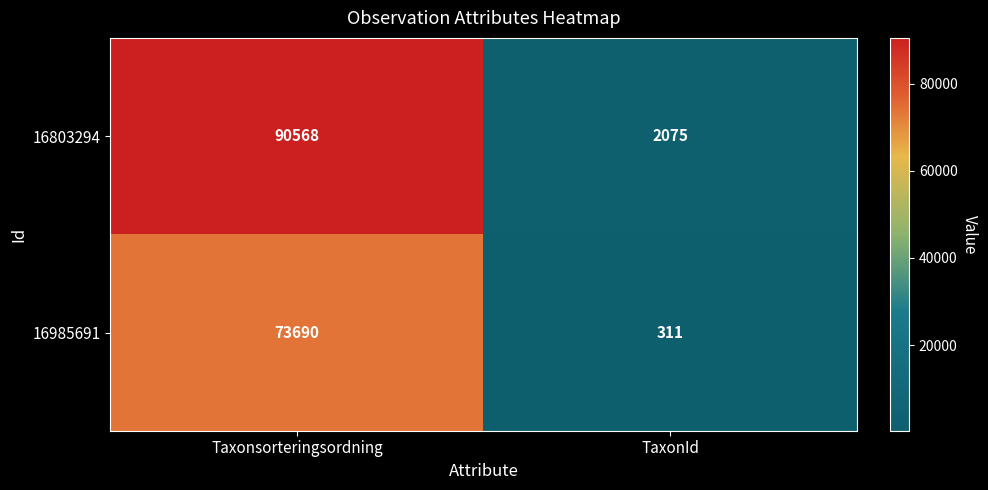

What is the difference between the maximum and minimum values in the 16985691 series?

73379